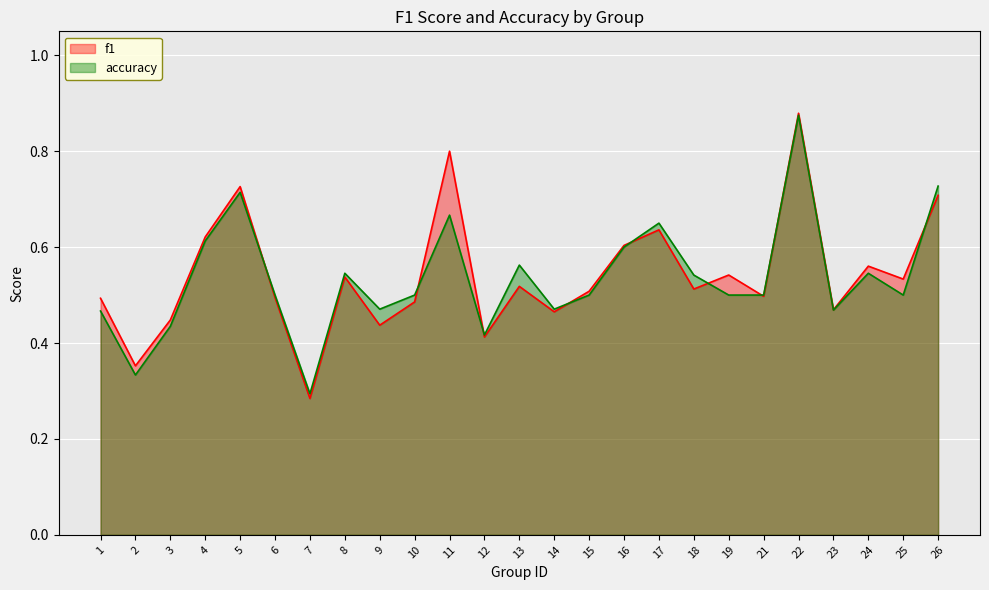

What is the sum of all f1 values?

13.5